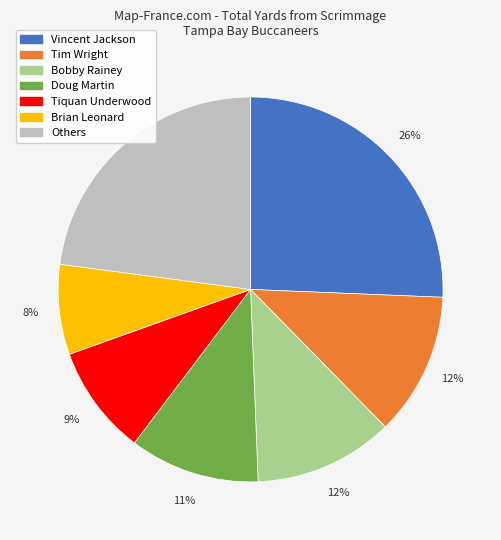

What is the largest slice in the pie chart?

Vincent Jackson